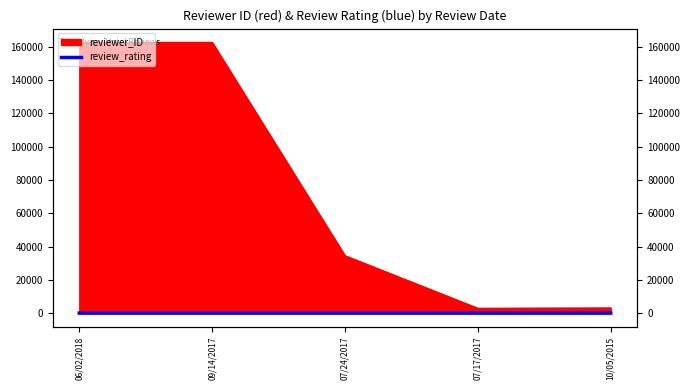

What is the label of the 5th point from the right?

06/02/2018